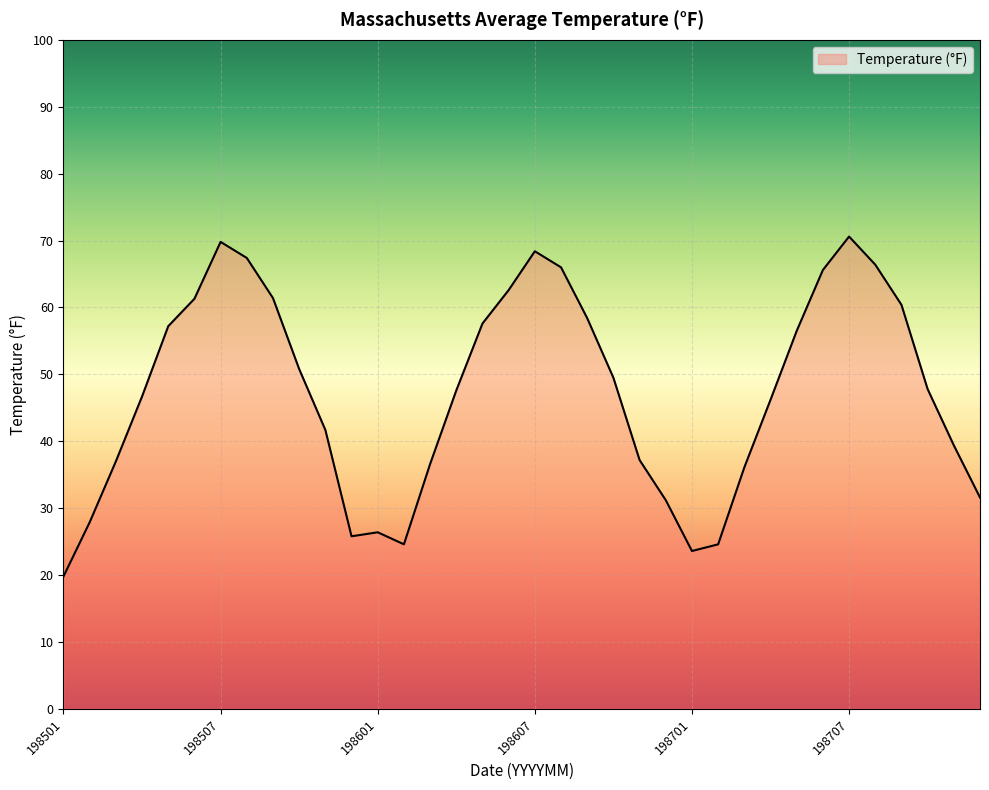

What is the maximum value shown in the chart?

70.6